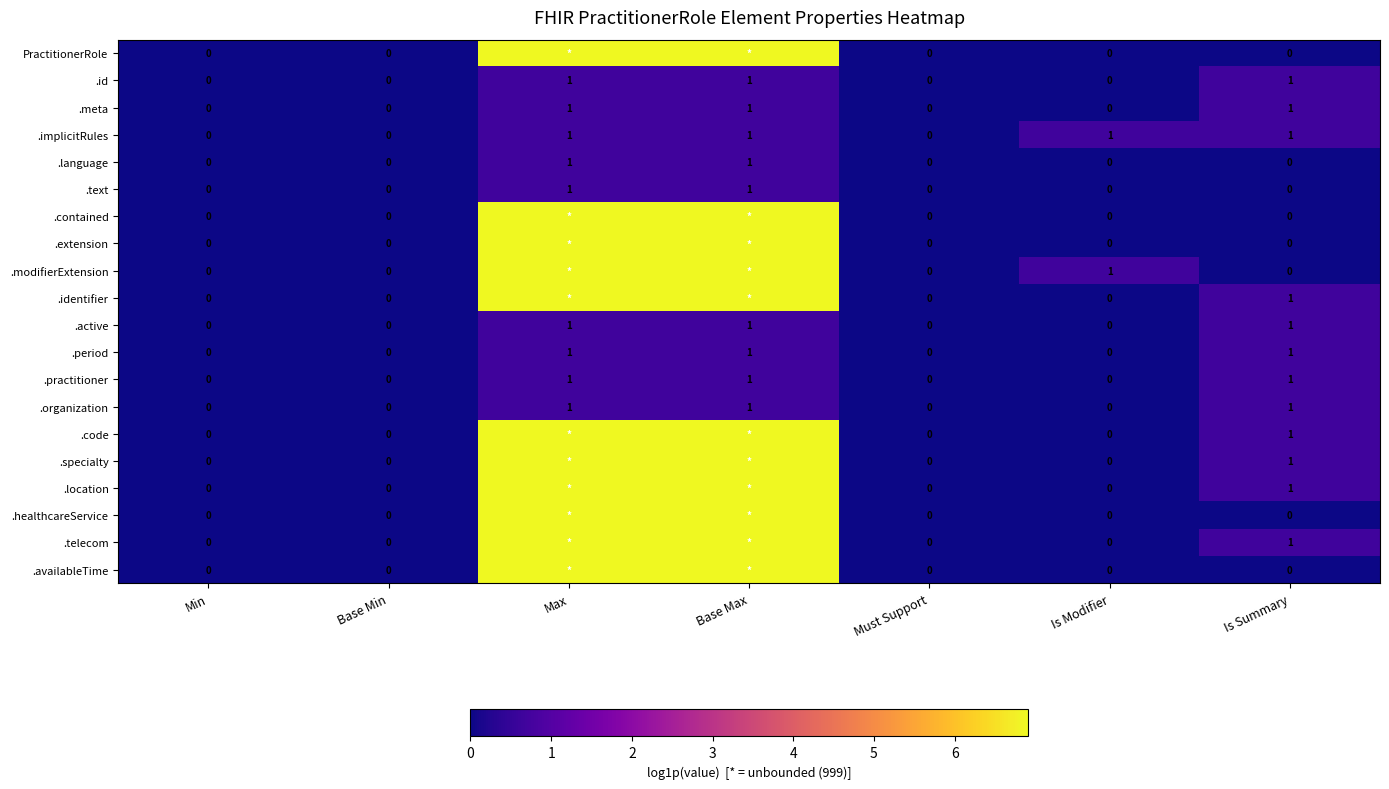

The value of .contained at Is Modifier is 0.0. True or false?

True